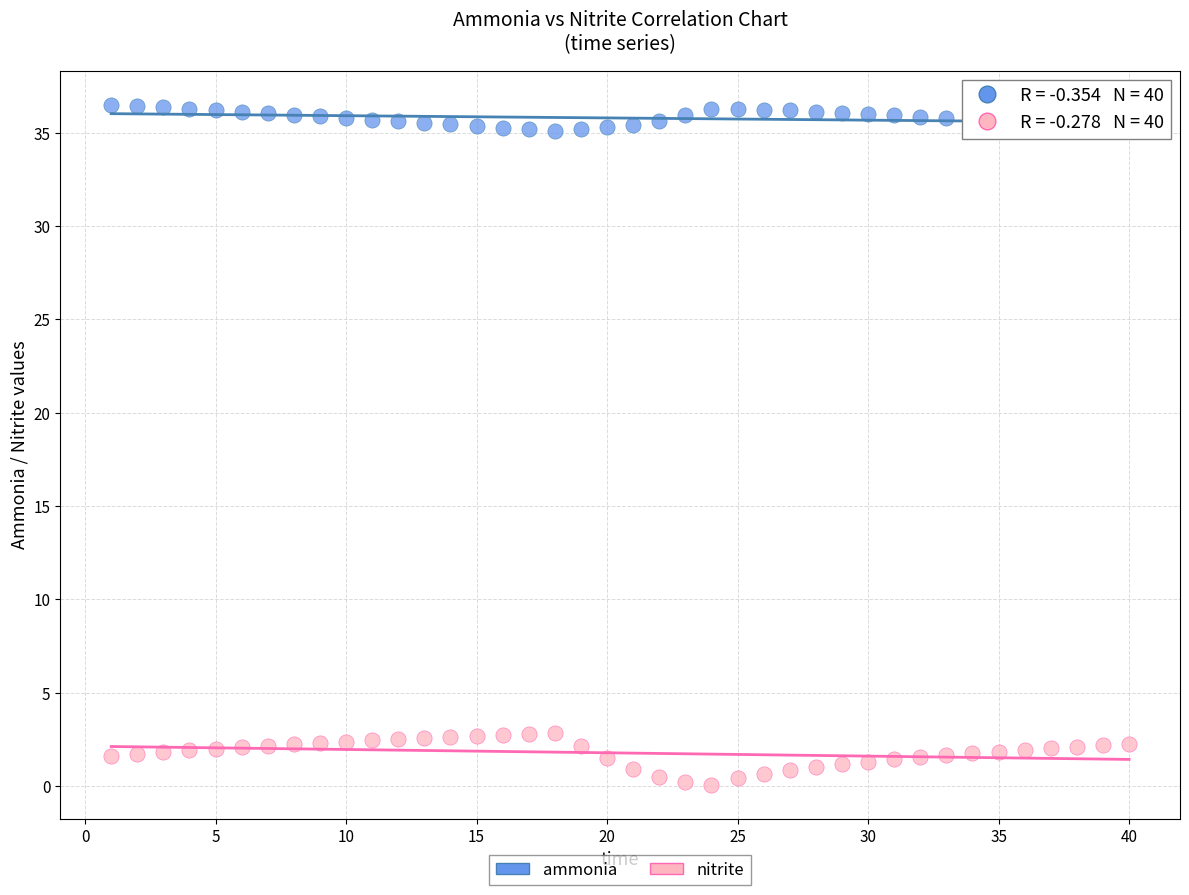

Which series contains the lowest Y value?

nitrite